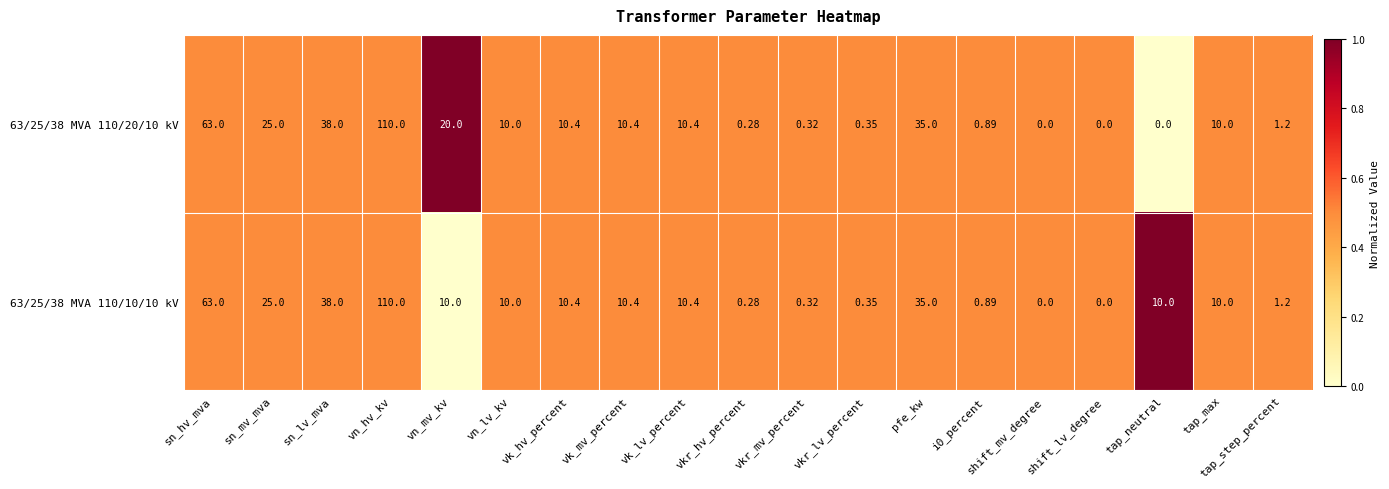

At which label is 63/25/38 MVA 110/10/10 kV closest to 55?

sn_hv_mva